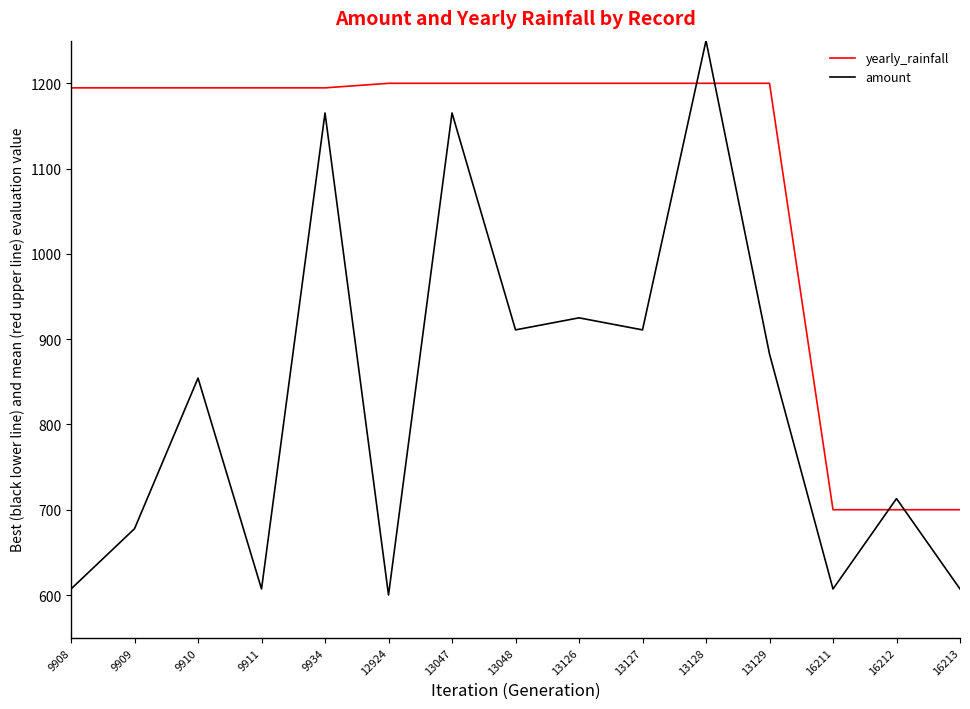

Rank the series by their average value, from lowest to highest.

amount, yearly_rainfall